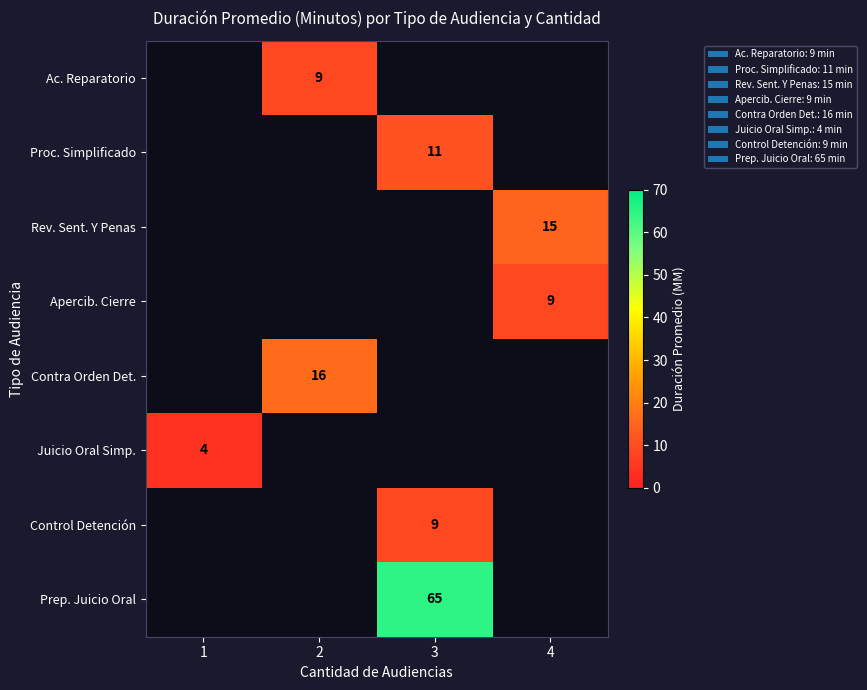

What is the maximum value shown in the chart?

65.0